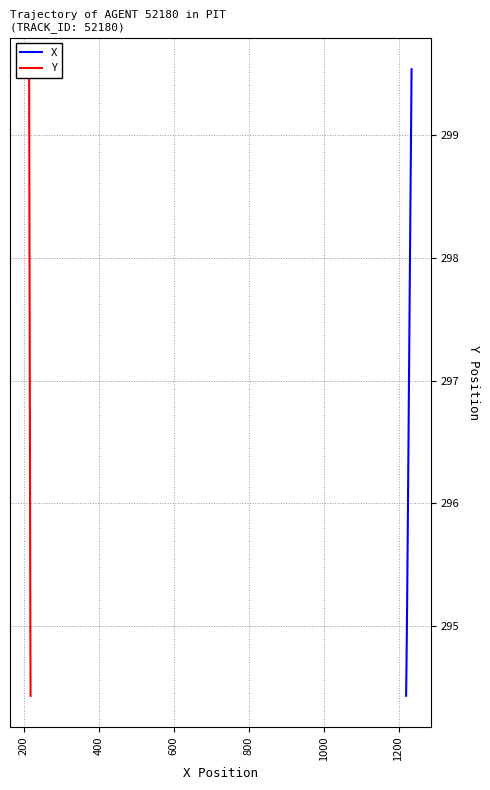

True or false: Y and X intersect in this chart.

False